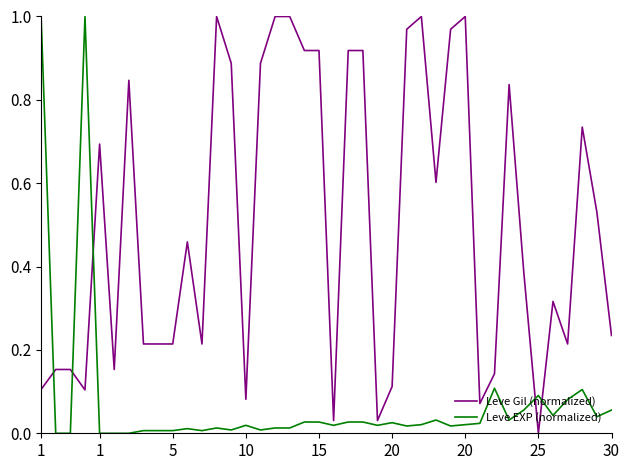

Rank the series by their average value, from lowest to highest.

Leve EXP (normalized), Leve Gil (normalized)